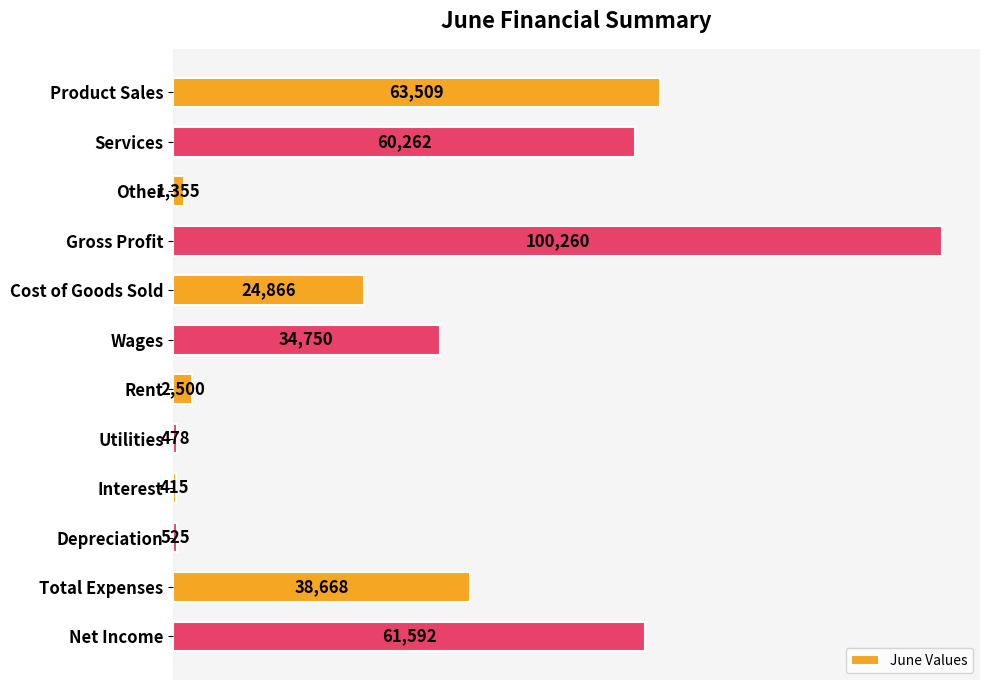

What is the ratio of the value at Gross Profit to the value at Other?

74.0